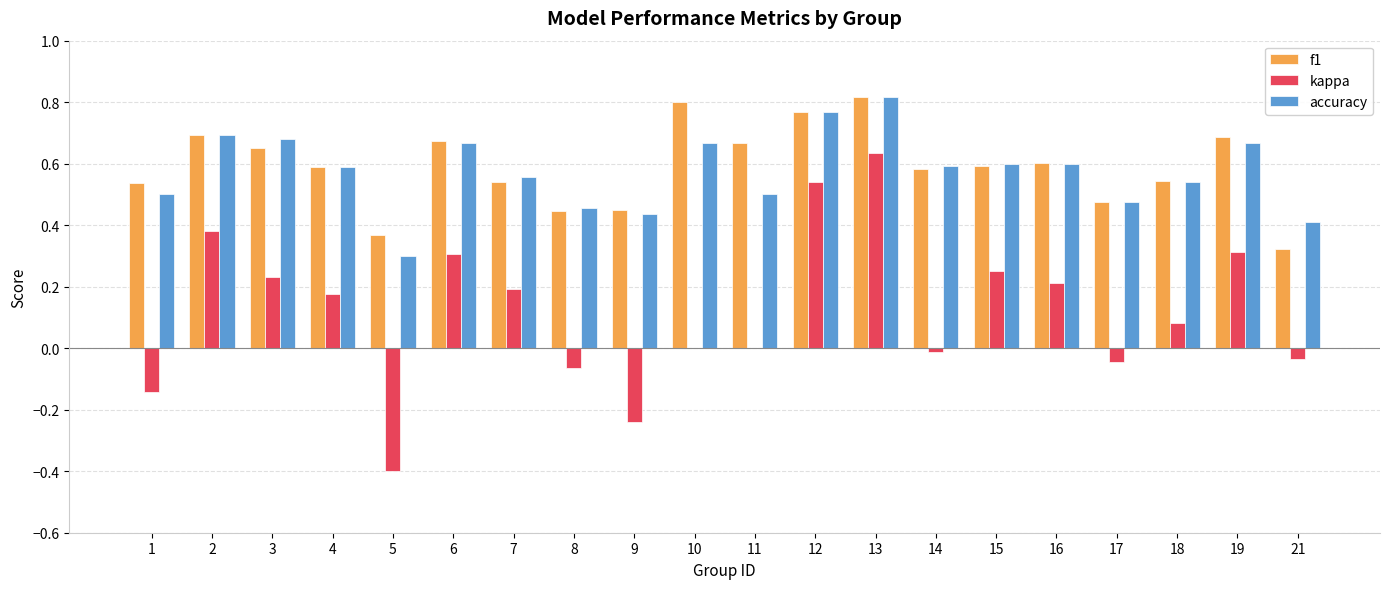

How many accuracy values are between 0 and 1?

20